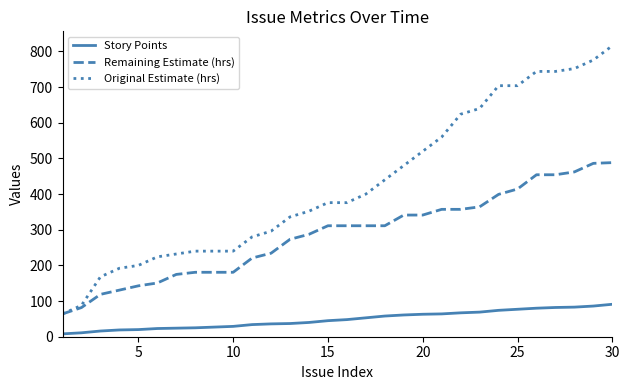

Which series has the largest range (max minus min)?

Original Estimate (hrs)